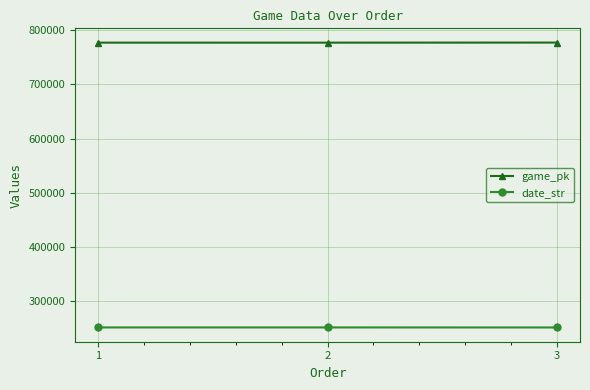

At how many categories does at least one series exceed 439937?

3